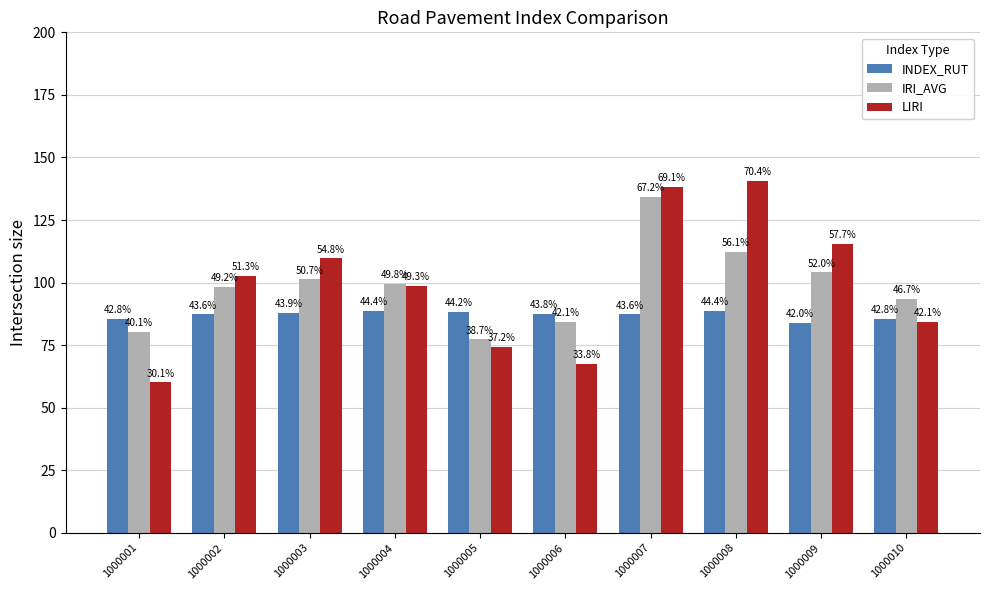

Rank the series at 1000004 from lowest to highest value.

INDEX_RUT, LIRI, IRI_AVG